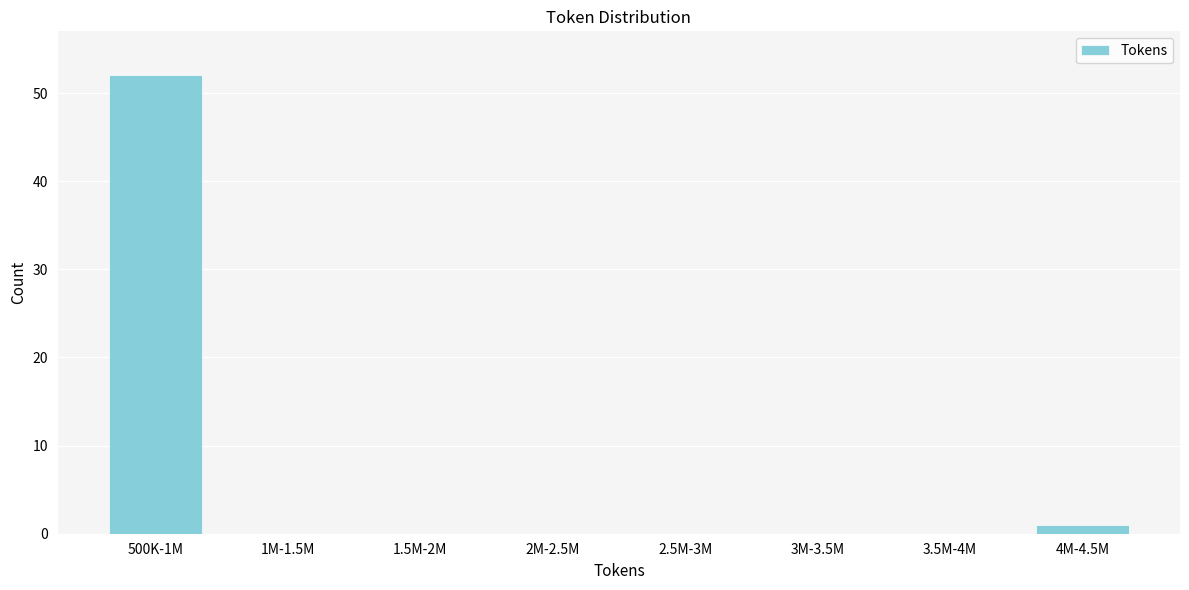

Reading left to right, transcribe all the data shown in this chart.

500K-1M=52	1M-1.5M=0	1.5M-2M=0	2M-2.5M=0	2.5M-3M=0	3M-3.5M=0	3.5M-4M=0	4M-4.5M=1